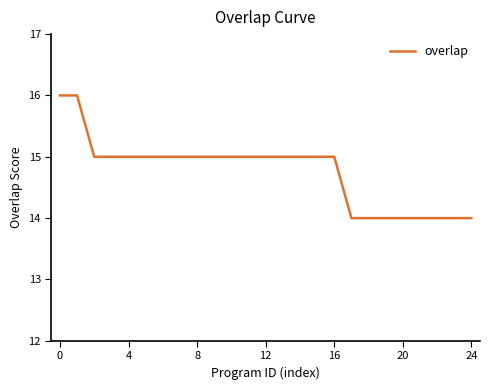

What is the maximum value shown in the chart?

16